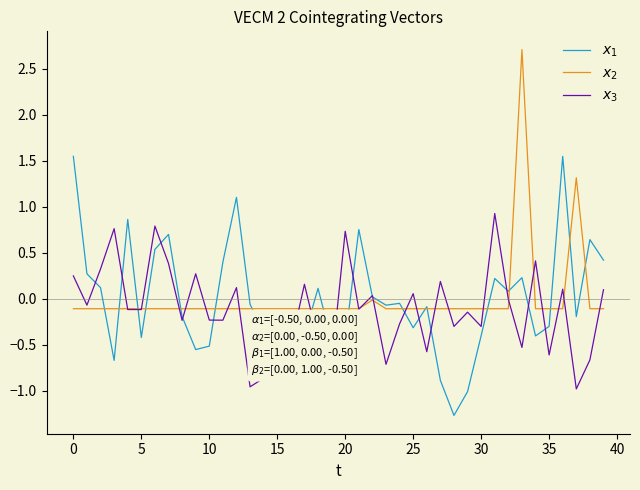

Does the chart have visible grid lines?

No